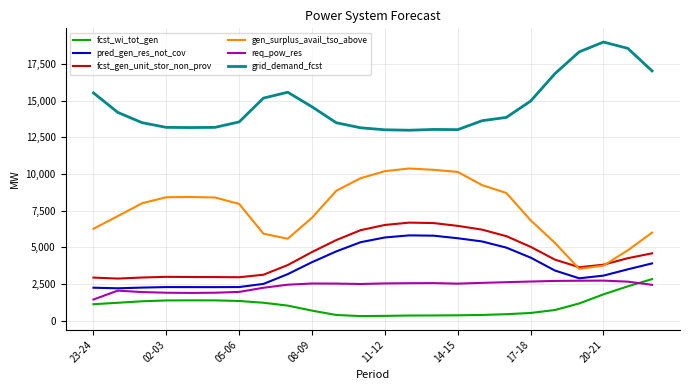

True or false: fcst_wi_tot_gen and pred_gen_res_not_cov intersect in this chart.

False